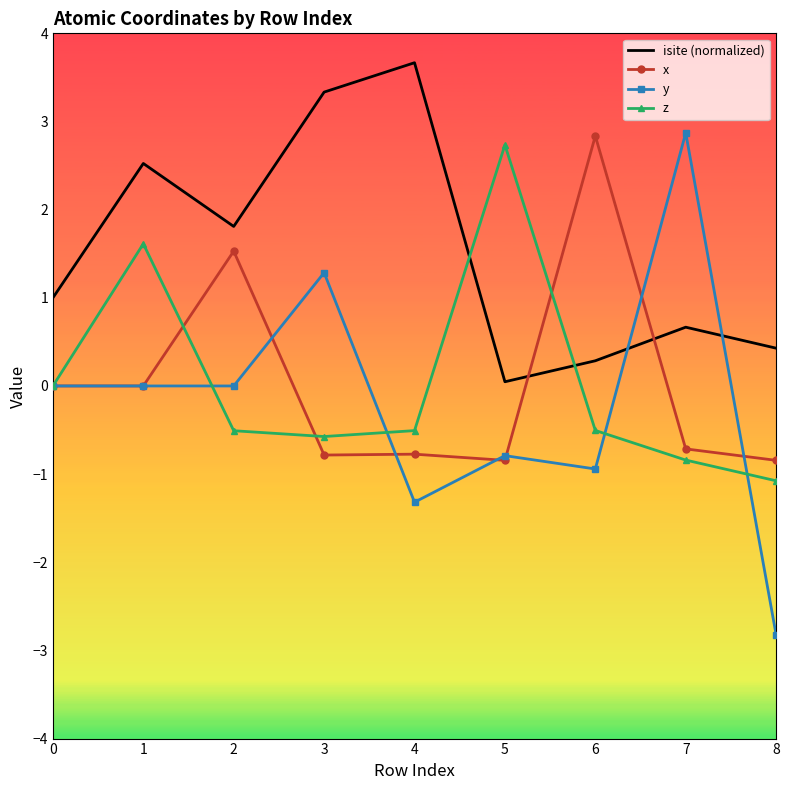

What is the approximate value of isite (normalized) at 6?

0.3